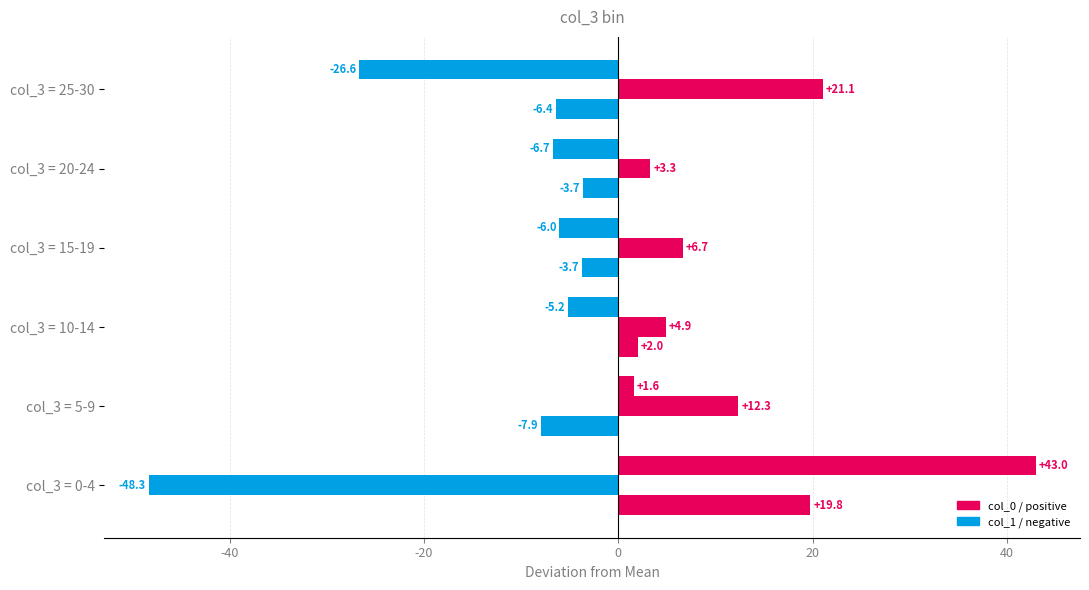

Count the number of categories in the chart.

6